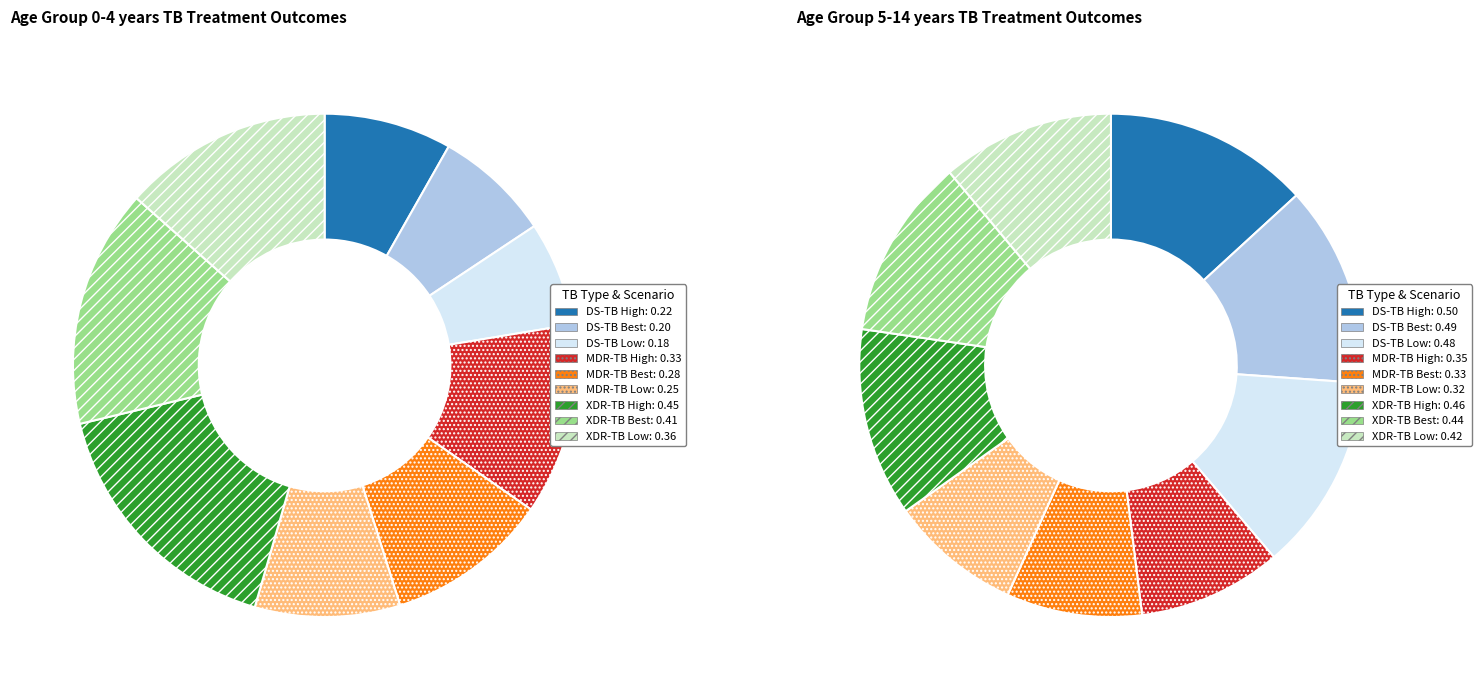

To the nearest percent, what percentage of the pie is MDR-TB Low?

8%